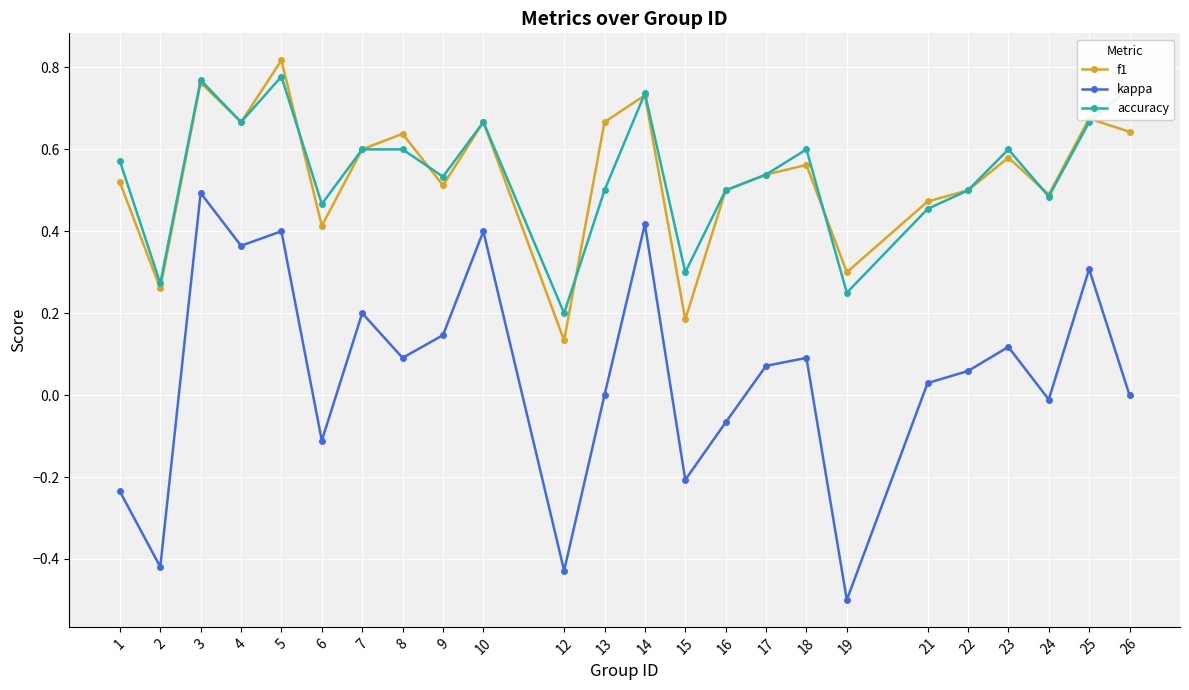

Is the value of kappa at 1 greater than the value of accuracy at 4?

No